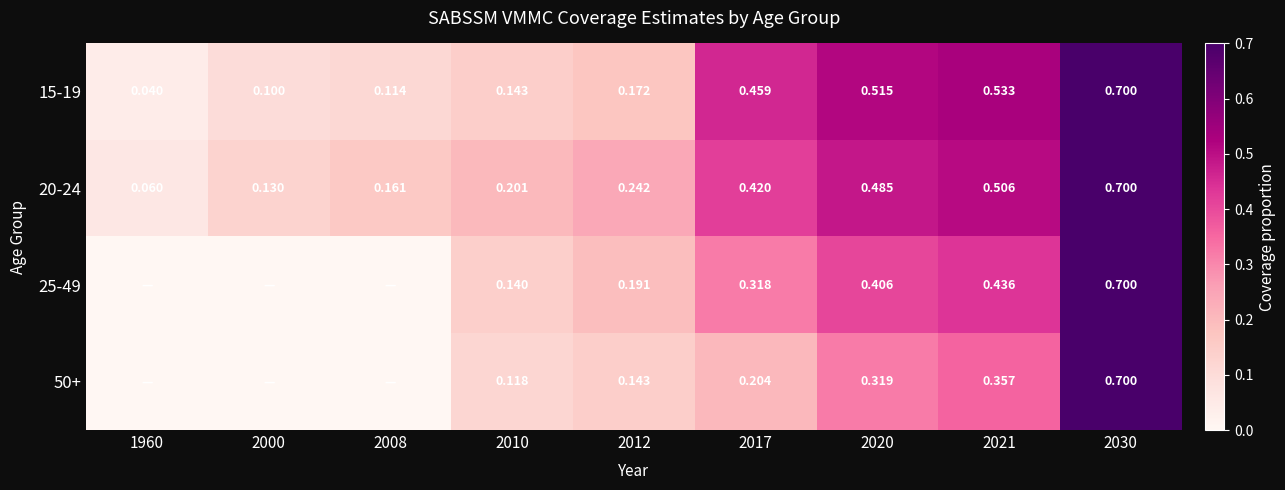

At 2012, list the series in order from largest to smallest.

20-24, 25-49, 15-19, 50+